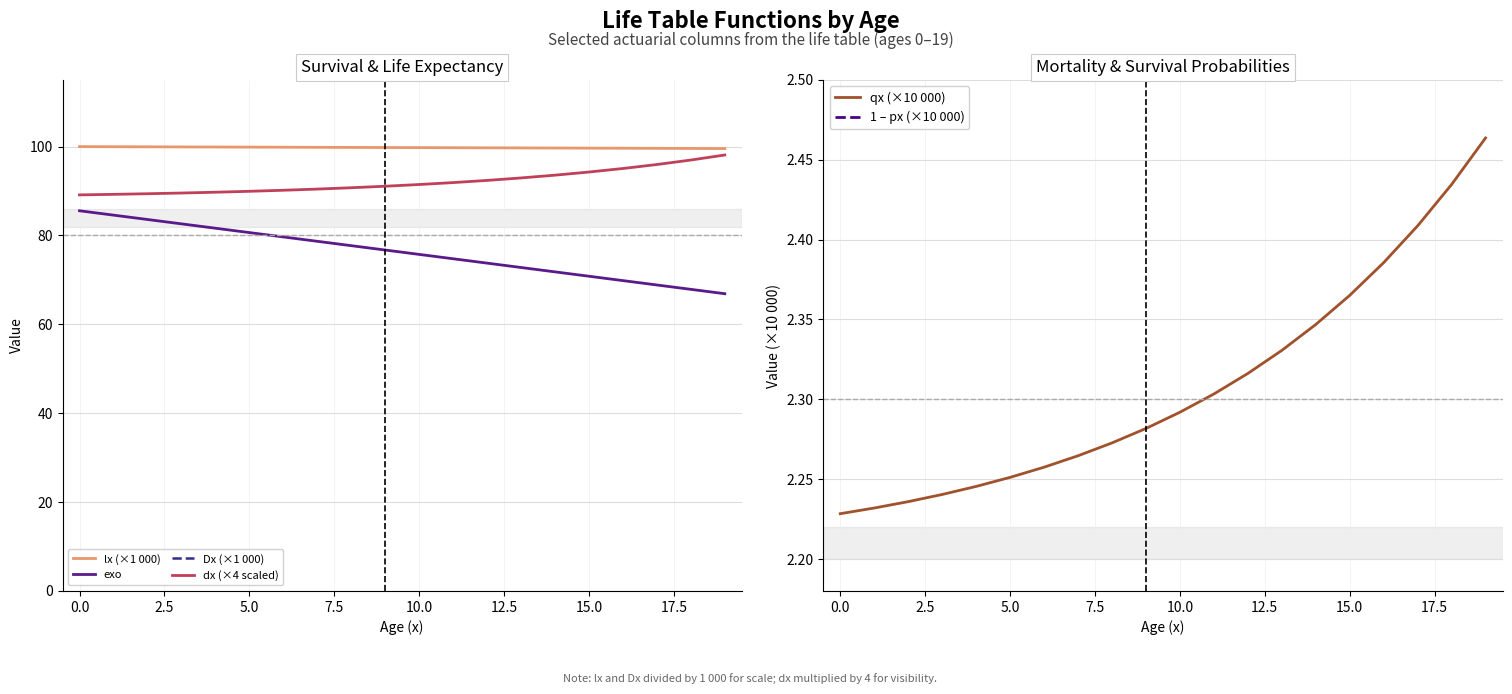

True or false: lx (×1 000) and exo cross at least once.

False